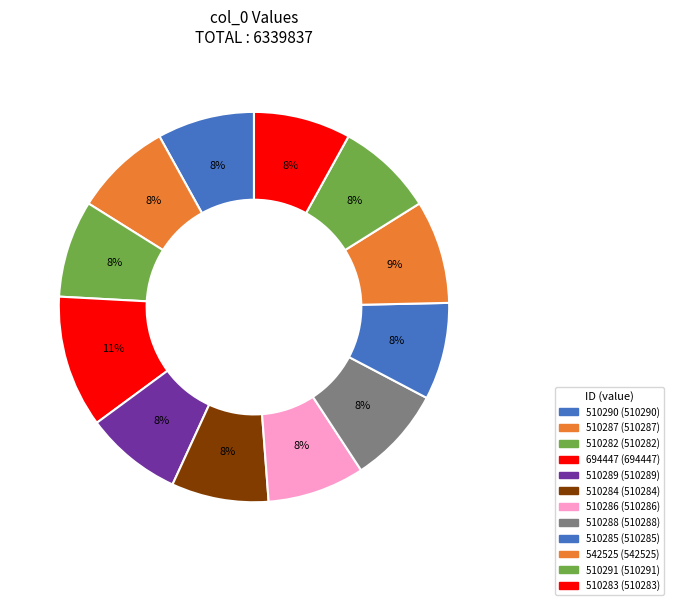

Is there any slice that represents more than half of the pie?

No